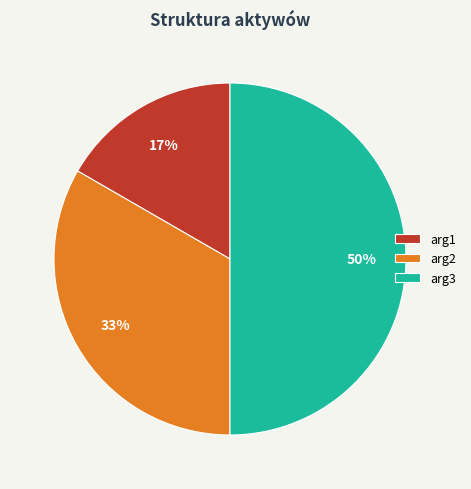

Rank the categories by value from lowest to highest.

arg1, arg2, arg3